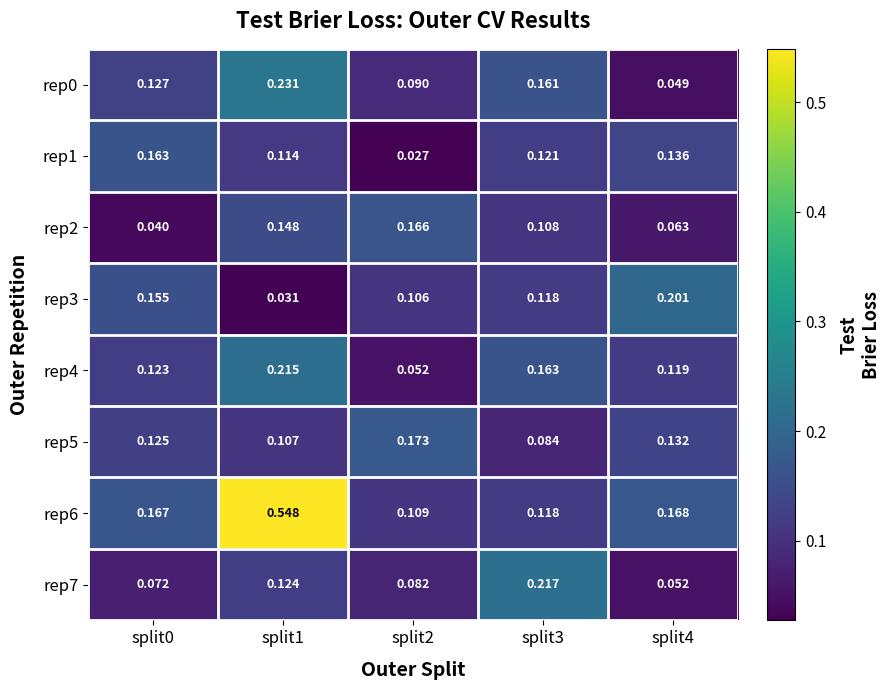

Is the value of rep6 at split0 greater than the value of rep0 at split0?

Yes